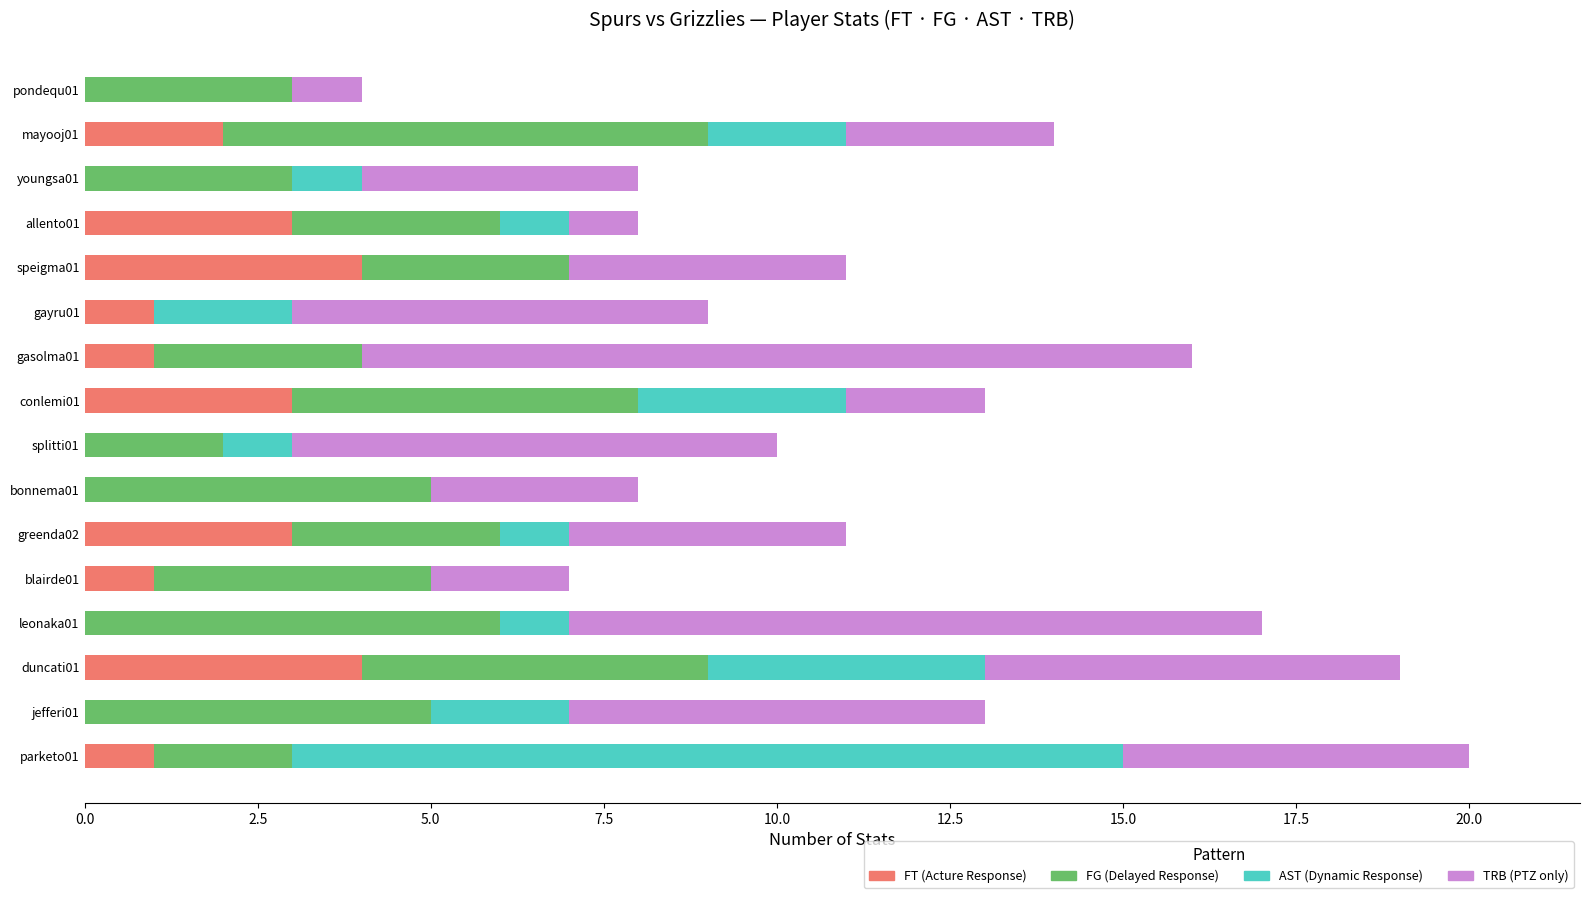

The value of FT (Acture Response) at leonaka01 is 0. True or false?

True